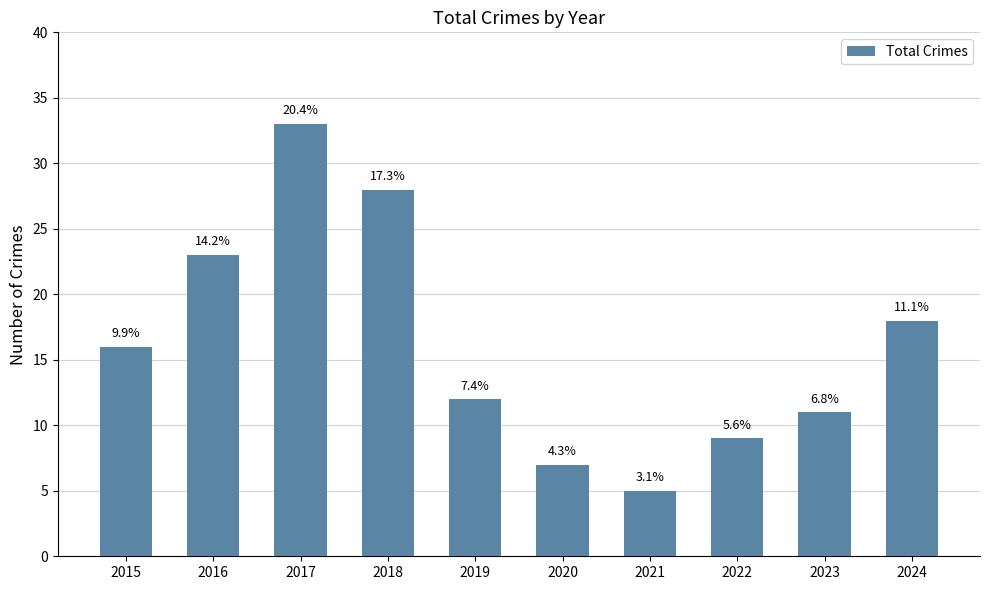

How many bars are there in total?

10